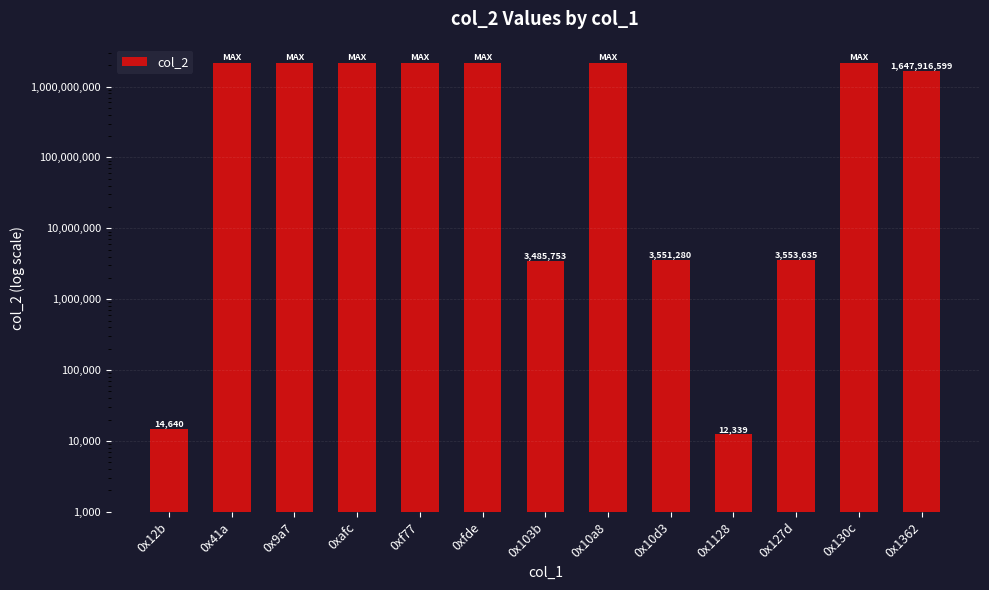

What is the label of the 2nd bar from the left?

0x41a